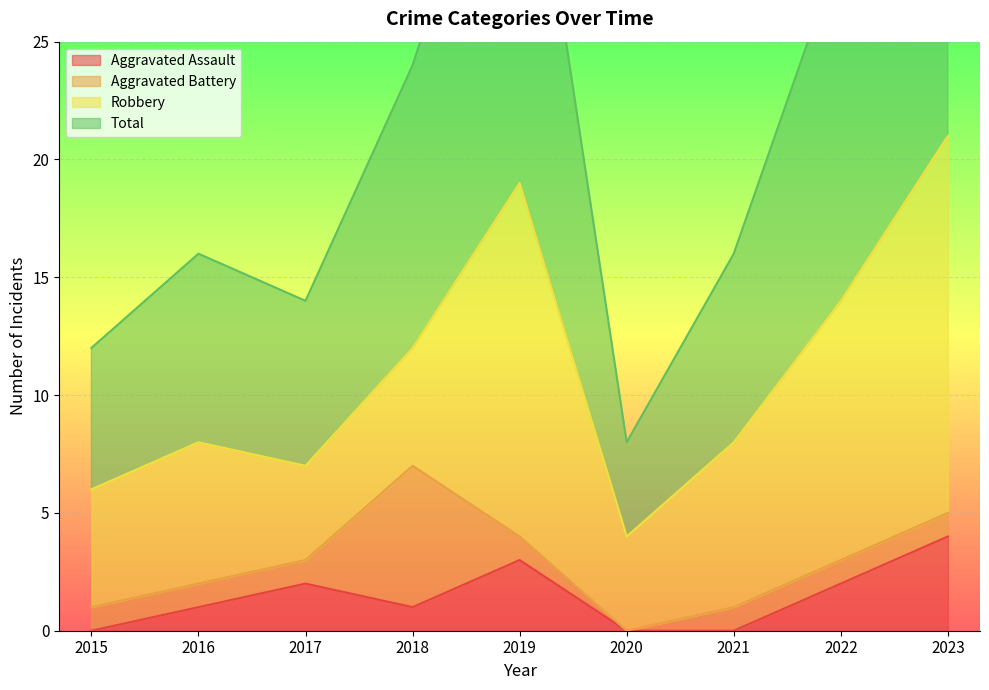

How many values in Aggravated Assault are above zero?

6